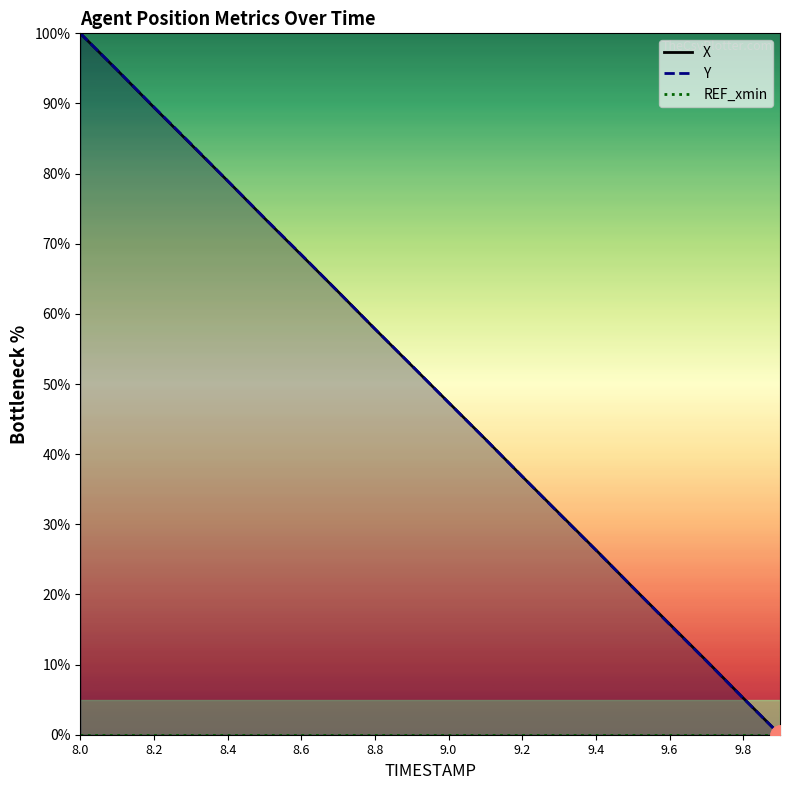

What are all the series names shown in the legend?

X, Y, REF_xmin